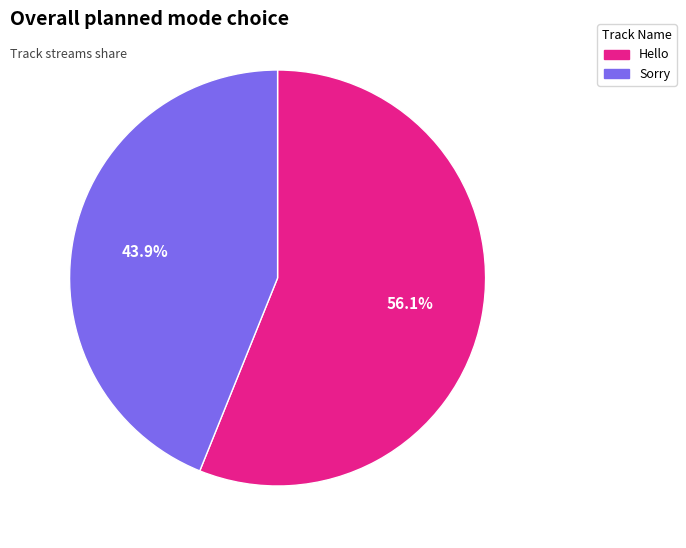

Does Sorry represent more than half of the total?

No